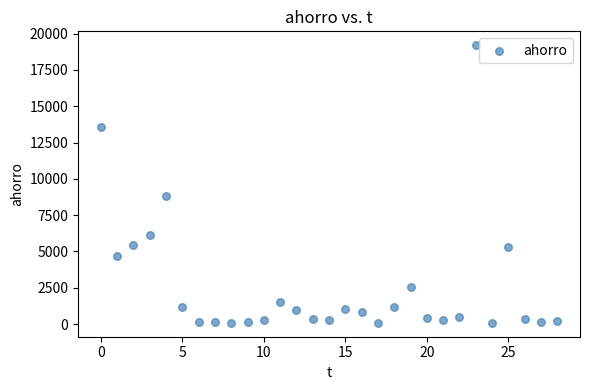

What Y value in the scatter plot is closest to 9642?

8811